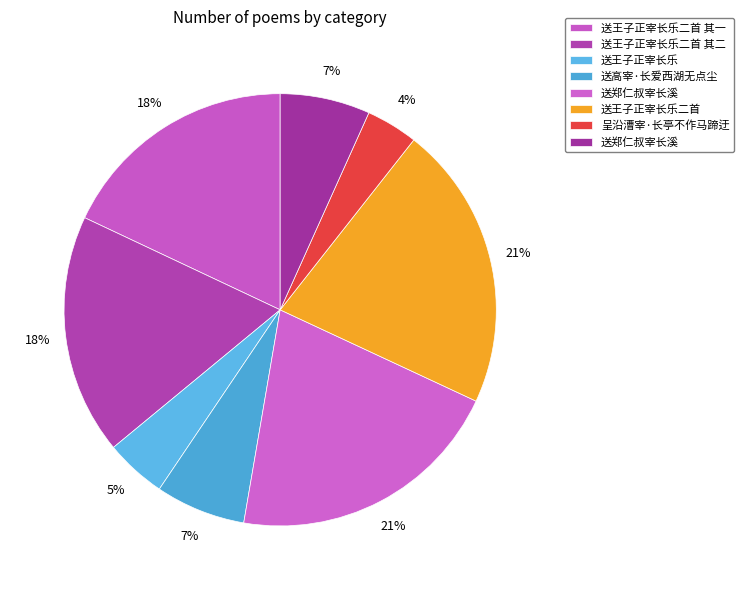

How many slices are in this pie chart?

8